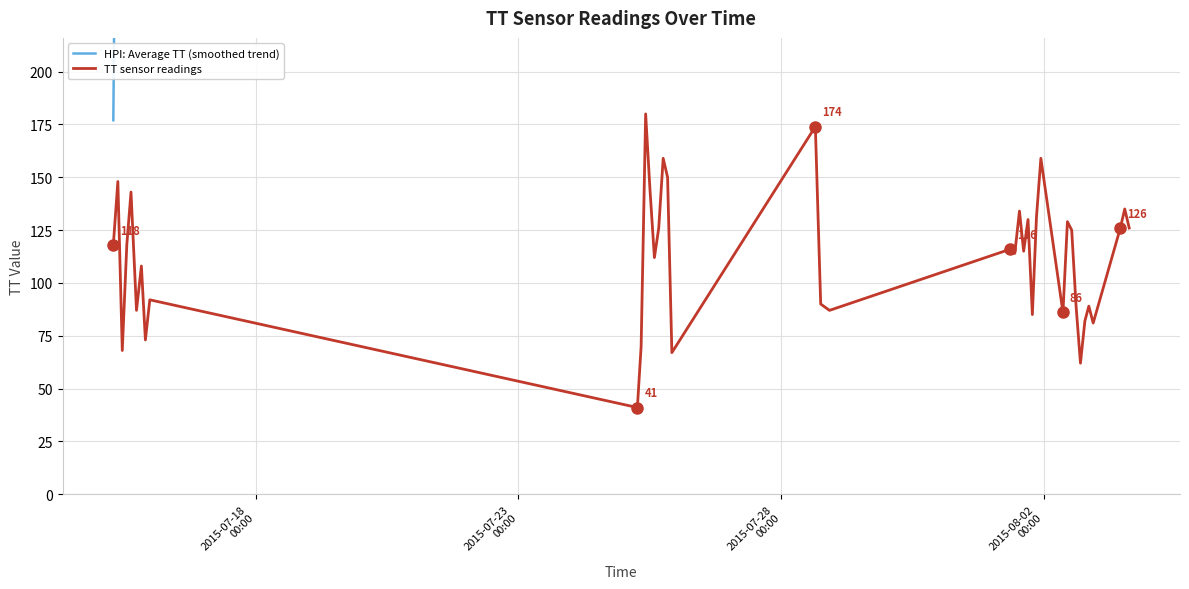

True or false: HPI: Average TT (smoothed trend) and TT sensor readings intersect in this chart.

False